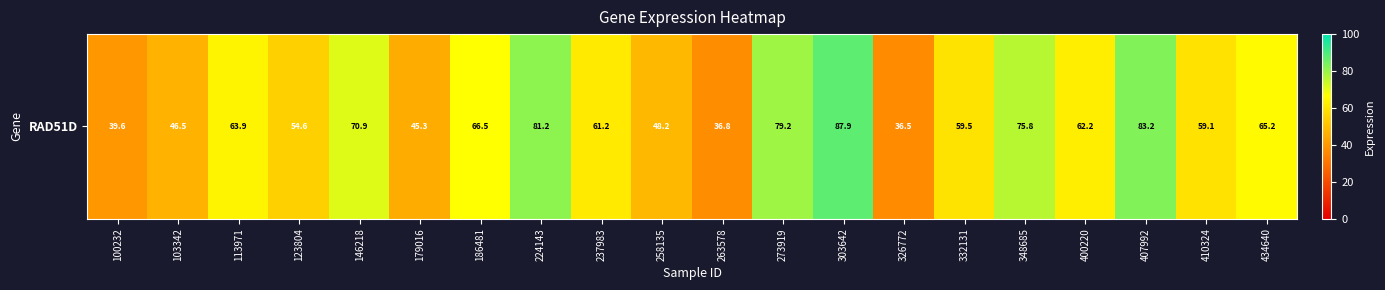

Reading left to right, list all the values displayed in this chart.

100232=39.6	103342=46.5	113971=63.9	123804=54.6	146218=70.9	179016=45.3	186481=66.5	224143=81.2	237983=61.2	258135=48.2	263578=36.8	273919=79.2	303642=87.9	326772=36.5	332131=59.5	348685=75.8	400220=62.2	407992=83.2	410324=59.1	434640=65.2